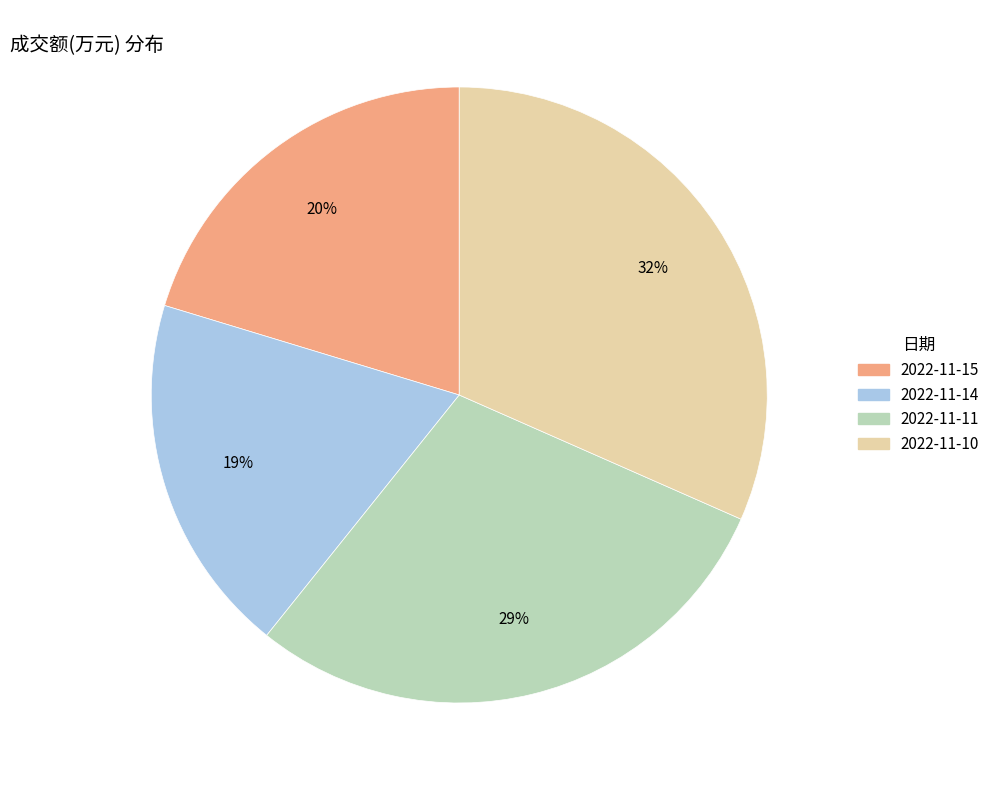

How many segments does this pie chart have?

4